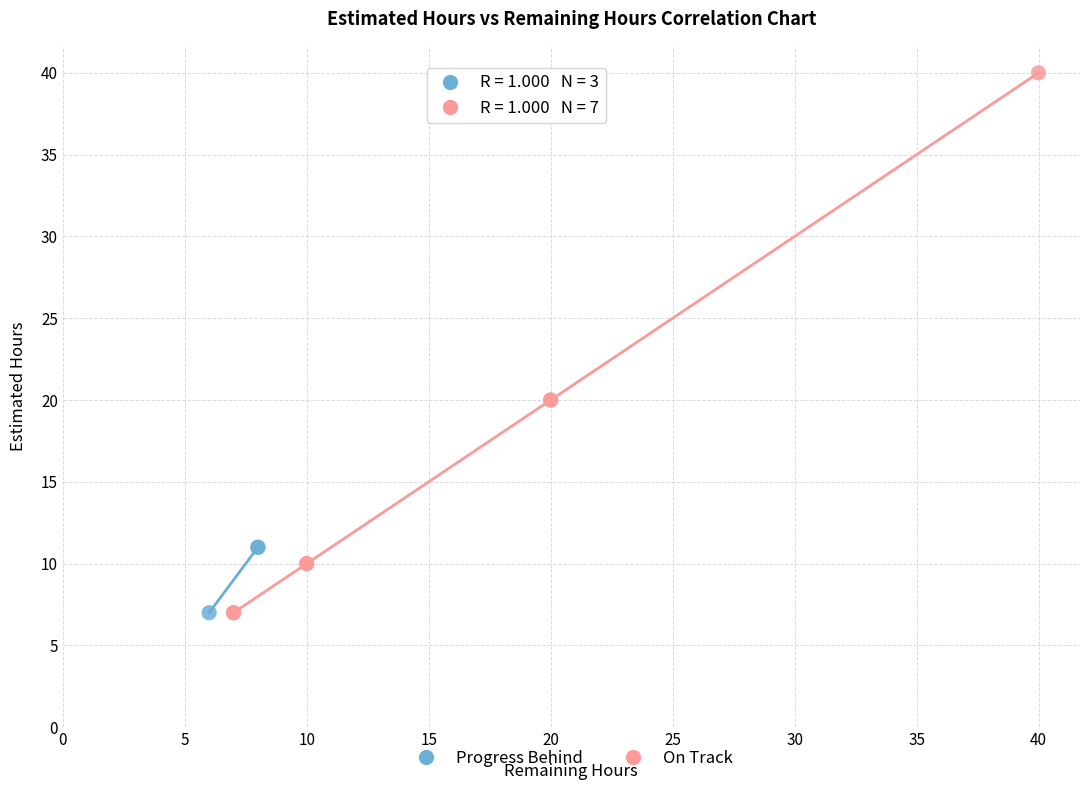

Which series contains the highest Y value?

On Track